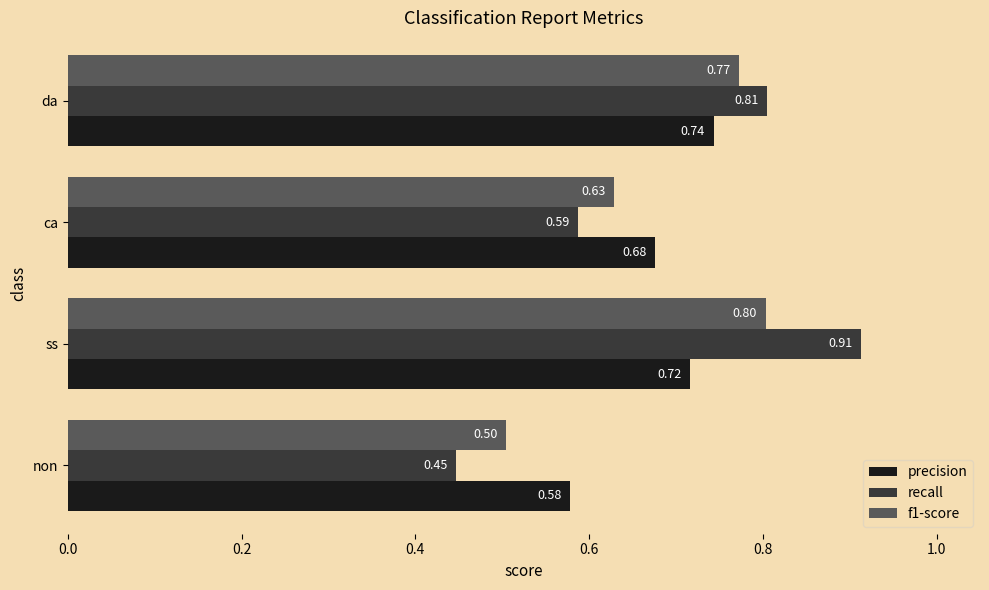

At which label is recall closest to 0?

non